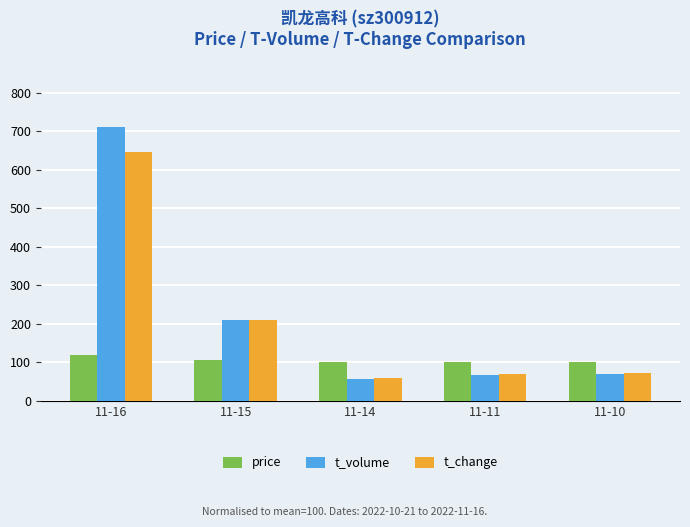

At how many categories does at least one series exceed 141?

2